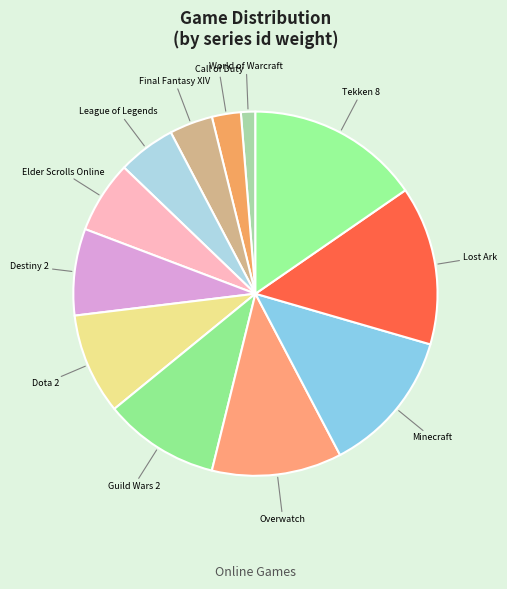

Which slice is the largest?

Tekken 8